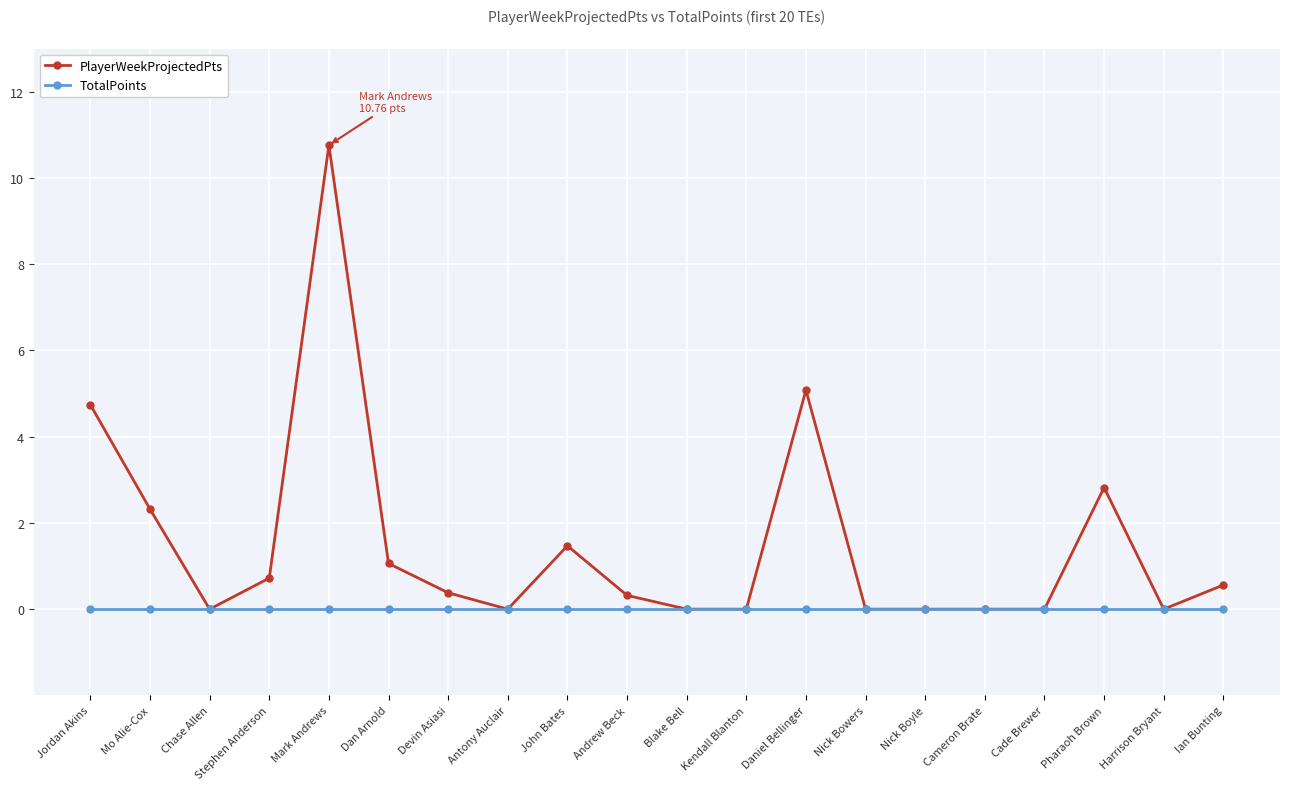

Reading right to left, extract all data points from this chart.

PlayerWeekProjectedPts: Ian Bunting=0.6	Harrison Bryant=0.0	Pharaoh Brown=2.8	Cade Brewer=0.0	Cameron Brate=0.0	Nick Boyle=0.0	Nick Bowers=0.0	Daniel Bellinger=5.1	Kendall Blanton=0.0	Blake Bell=0.0	Andrew Beck=0.3	John Bates=1.5	Antony Auclair=0.0	Devin Asiasi=0.4	Dan Arnold=1.1	Mark Andrews=10.8	Stephen Anderson=0.7	Chase Allen=0.0	Mo Alie-Cox=2.3	Jordan Akins=4.7
TotalPoints: Ian Bunting=0.0	Harrison Bryant=0.0	Pharaoh Brown=0.0	Cade Brewer=0.0	Cameron Brate=0.0	Nick Boyle=0.0	Nick Bowers=0.0	Daniel Bellinger=0.0	Kendall Blanton=0.0	Blake Bell=0.0	Andrew Beck=0.0	John Bates=0.0	Antony Auclair=0.0	Devin Asiasi=0.0	Dan Arnold=0.0	Mark Andrews=0.0	Stephen Anderson=0.0	Chase Allen=0.0	Mo Alie-Cox=0.0	Jordan Akins=0.0